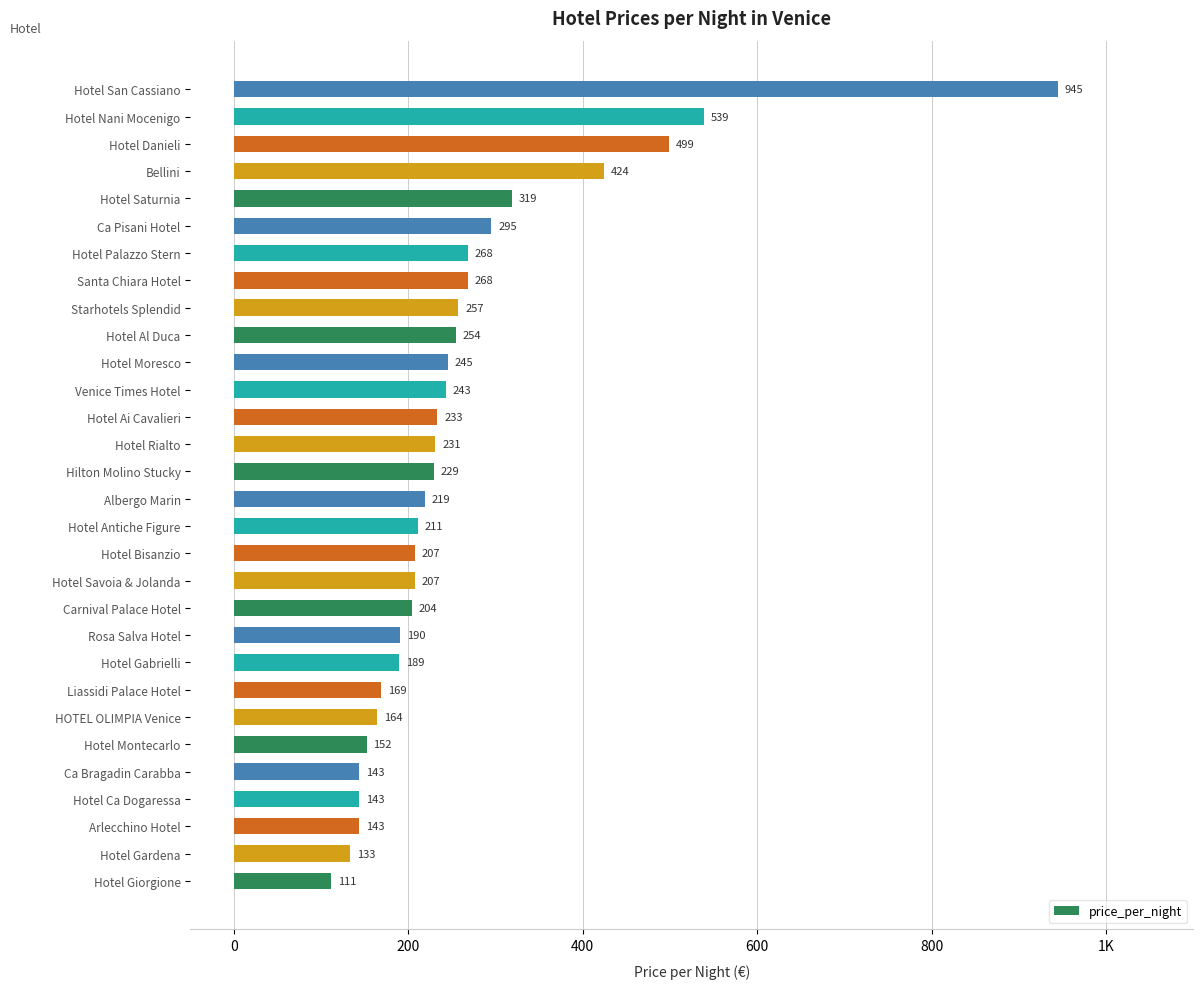

Are the bars horizontal?

Yes